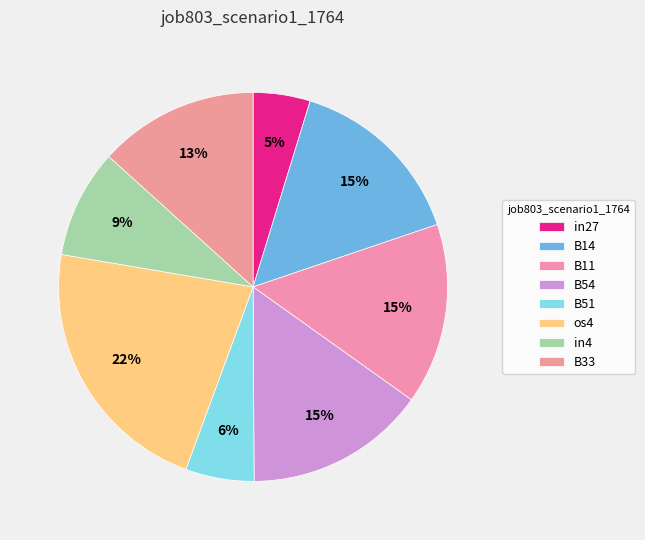

How many segments does this pie chart have?

8